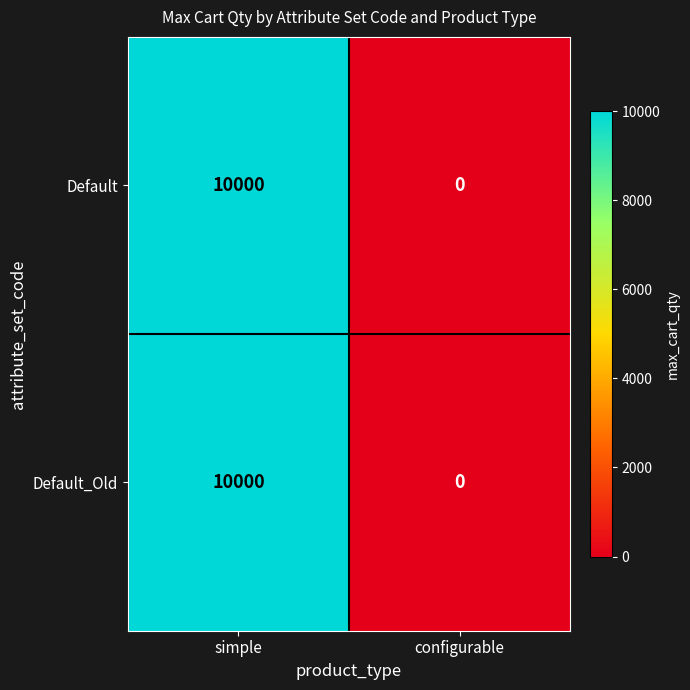

The Default_Old series shows 16241 at simple. True or false?

False